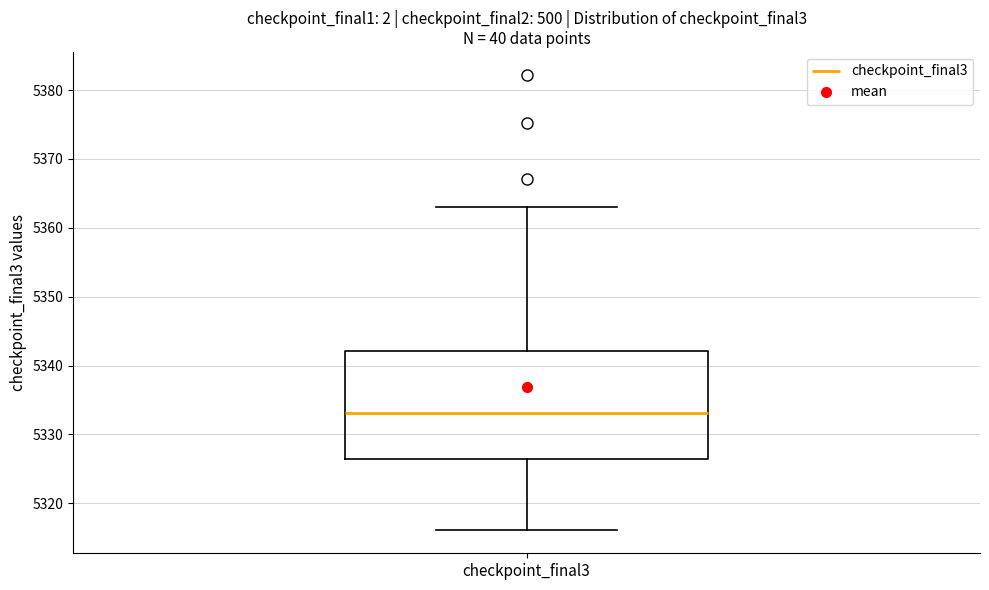

Where does the upper whisker of the box for checkpoint_final3 end on the y-axis? The values are not printed on the chart, so give them approximately, as read against the axis.

5363